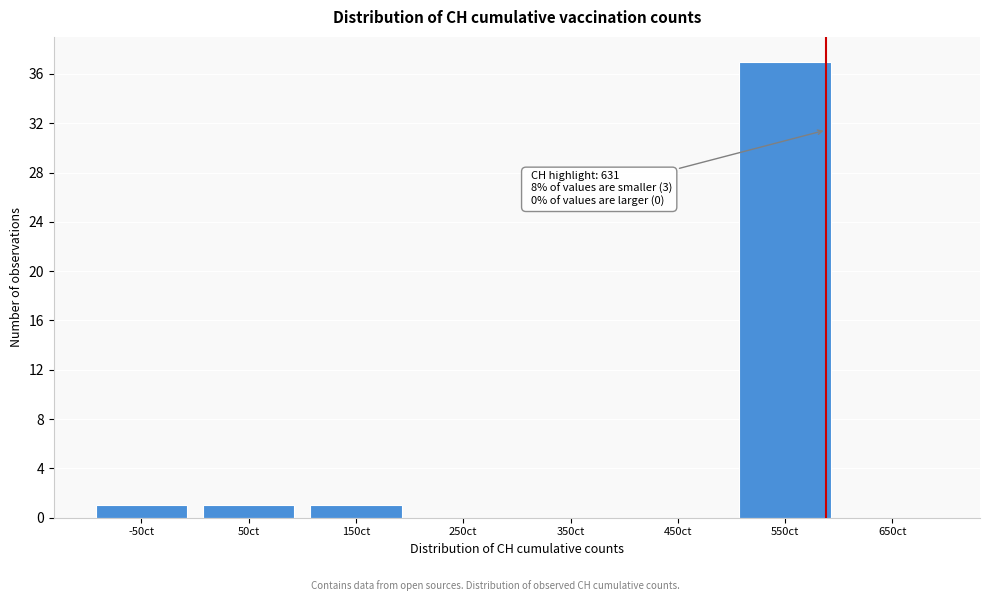

Reading left to right, list all the values displayed in this chart.

-50ct=1	50ct=1	150ct=1	250ct=0	350ct=0	450ct=0	550ct=37	650ct=0